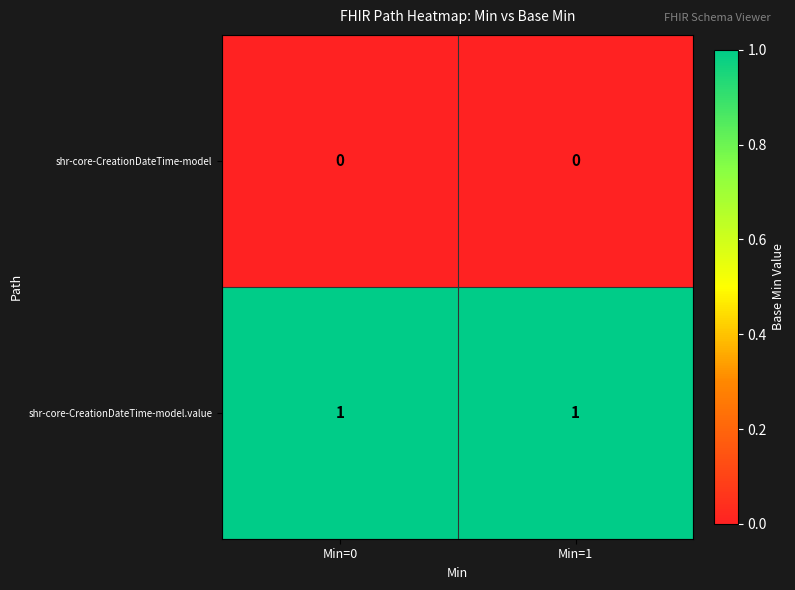

The shr-core-CreationDateTime-model series shows 0 at Min=1. True or false?

True